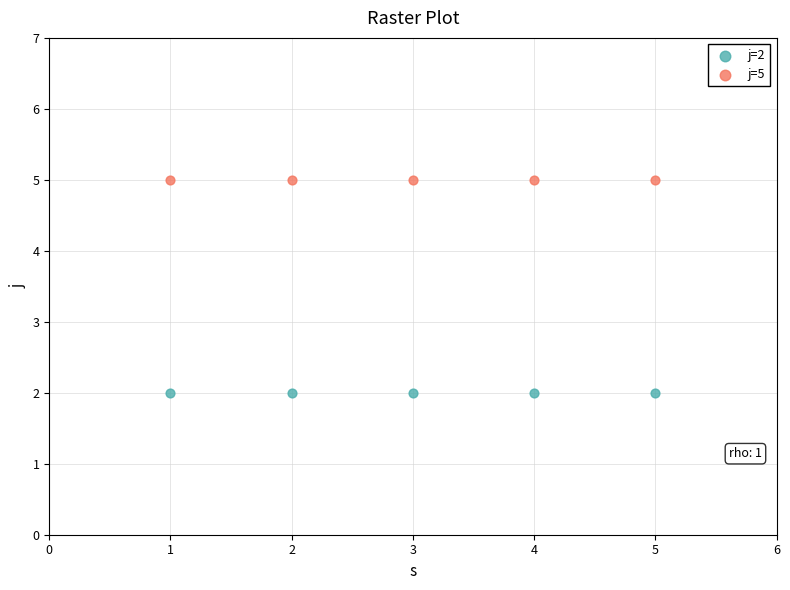

Across all data points, what is the average X value?

3